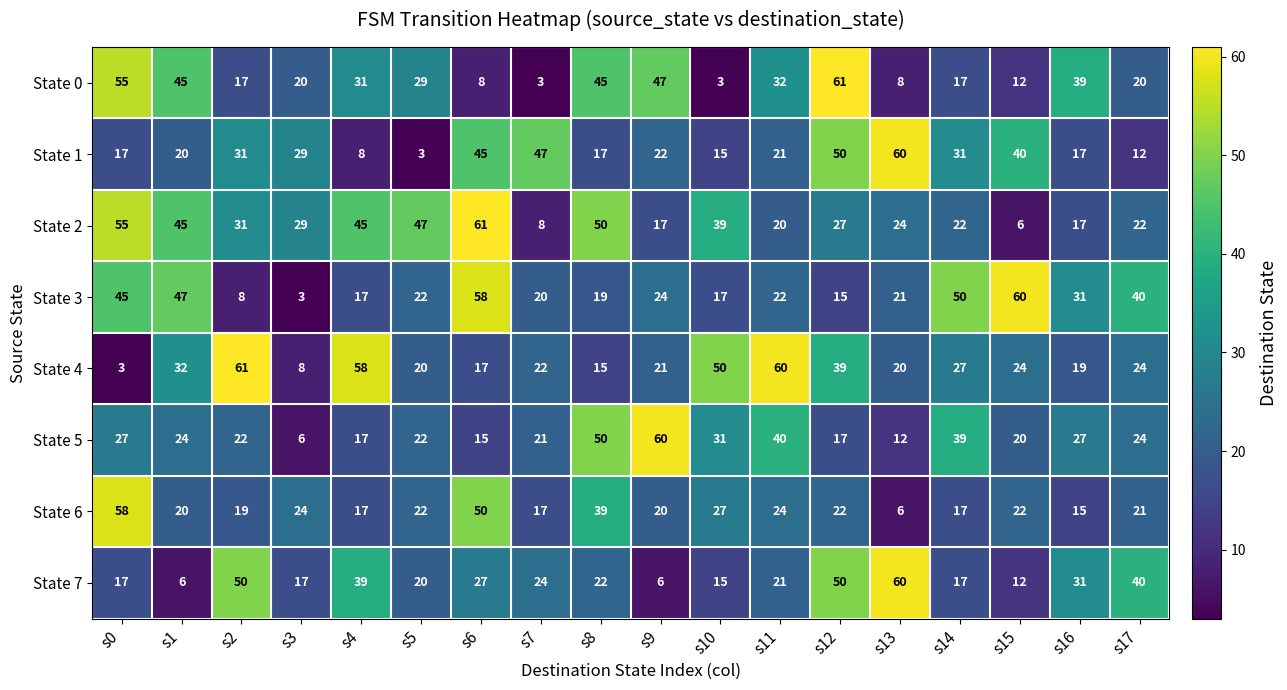

What is the difference between the highest and lowest values at s13?

54